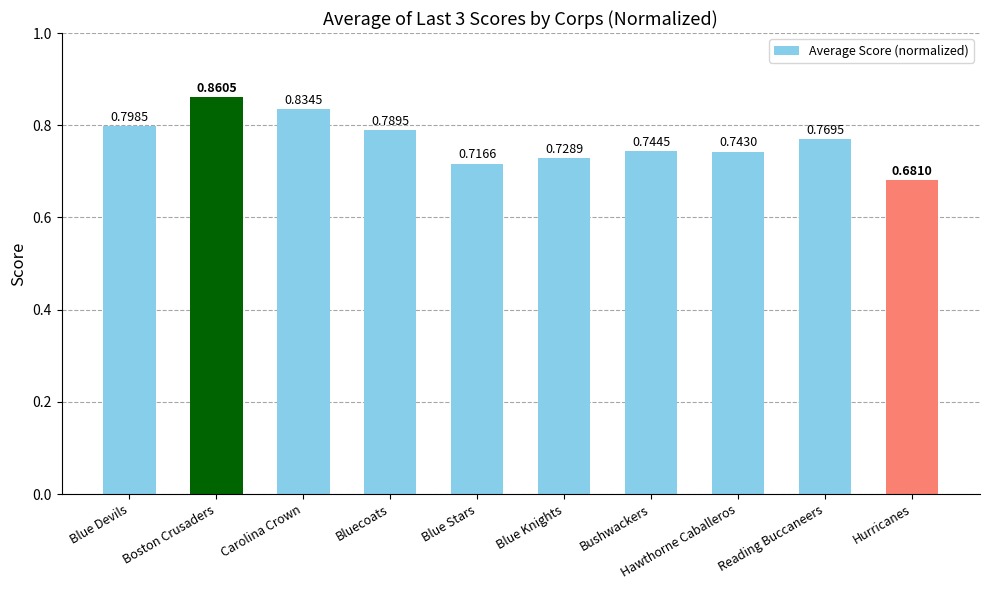

What is the difference between the values at Hawthorne Caballeros and Hurricanes?

0.1